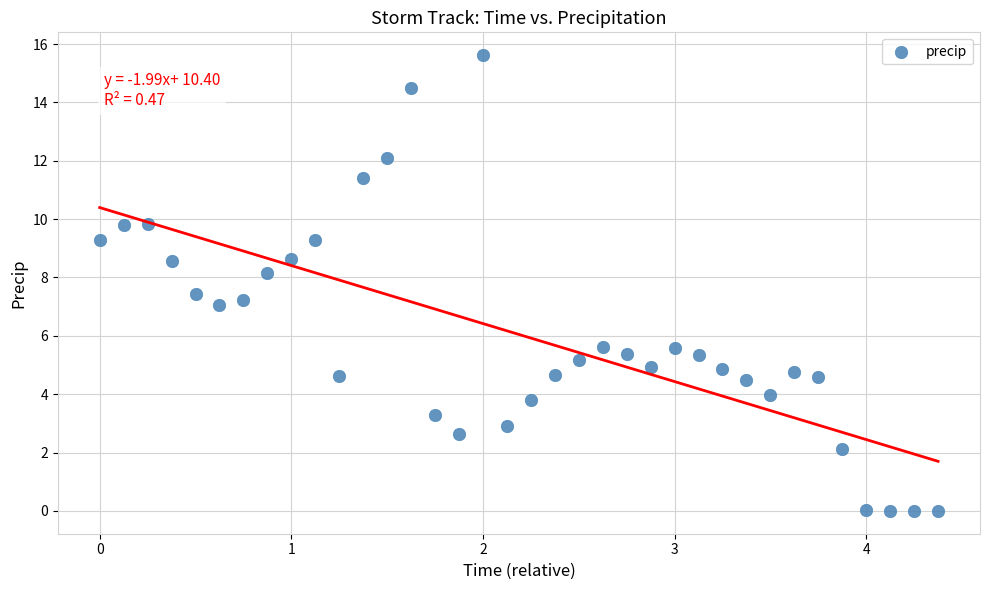

What is the range of X values (max minus min)?

4.4